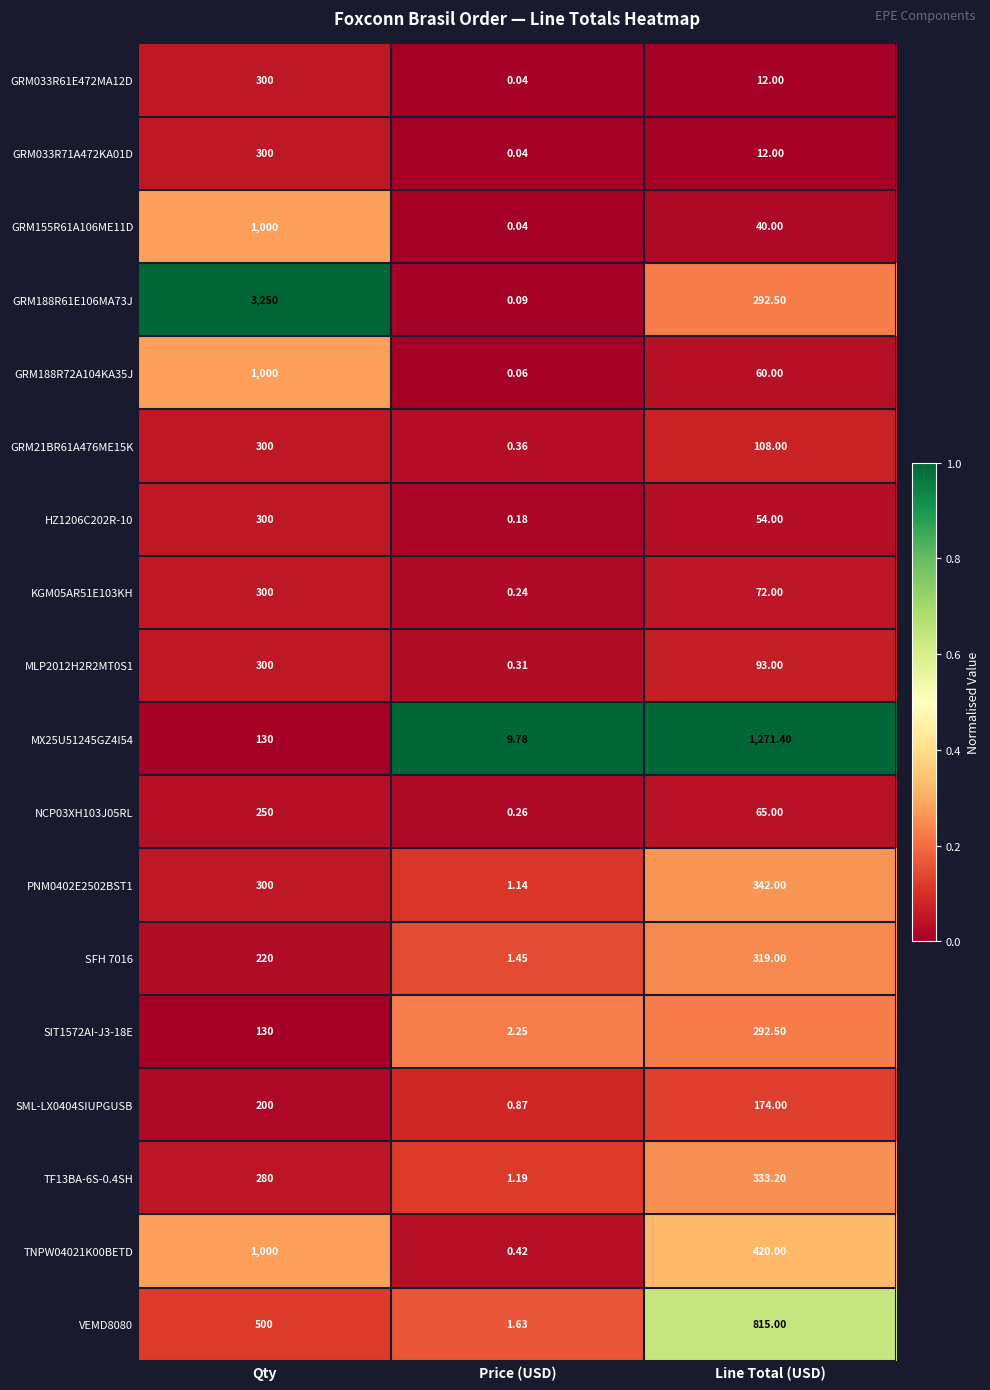

List the labels in order of GRM21BR61A476ME15K value, smallest first.

Price (USD), Line Total (USD), Qty